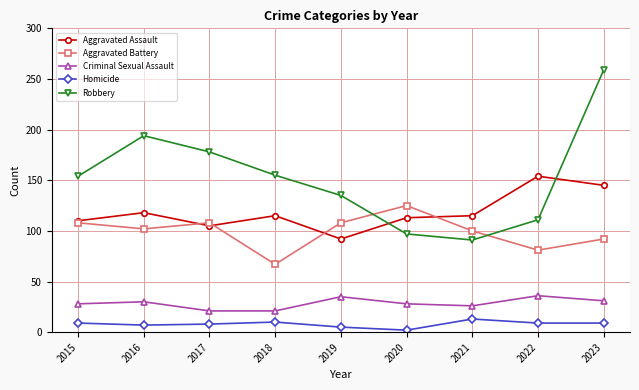

How many series are shown in this chart?

5